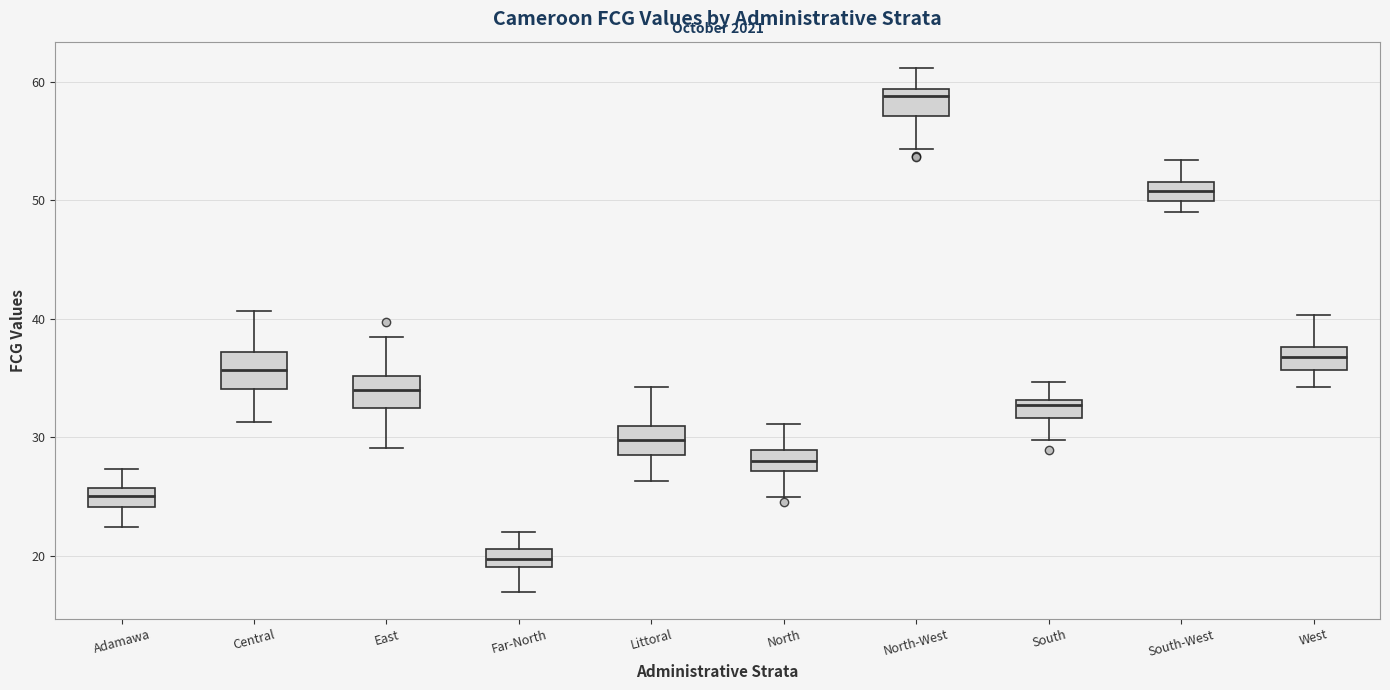

Where does the upper whisker of the box for West end on the y-axis? The values are not printed on the chart, so give them approximately, as read against the axis.

40